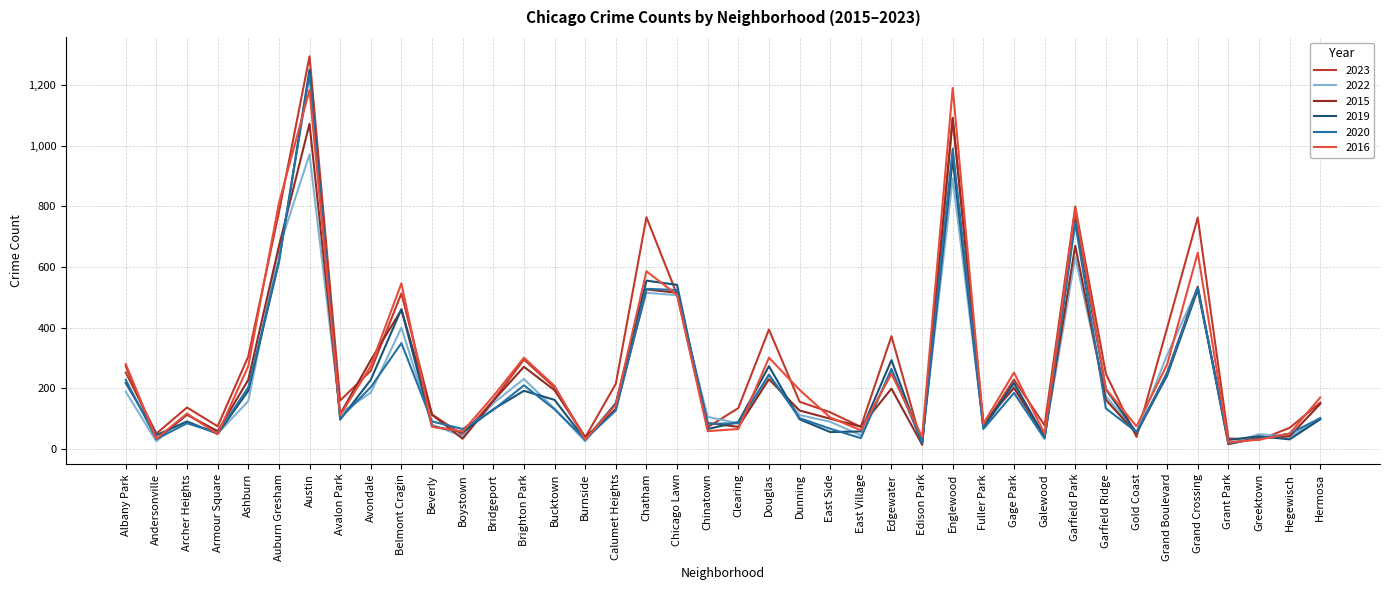

What is the maximum value shown in the chart?

1294